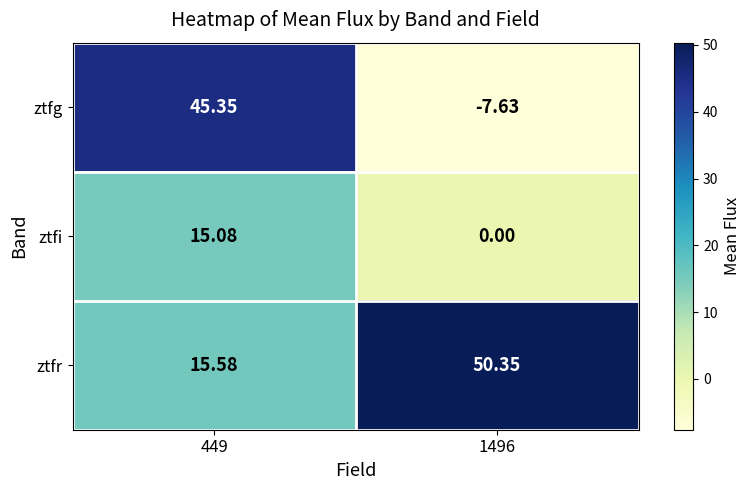

Rank the series at 1496 from highest to lowest value.

ztfr, ztfi, ztfg